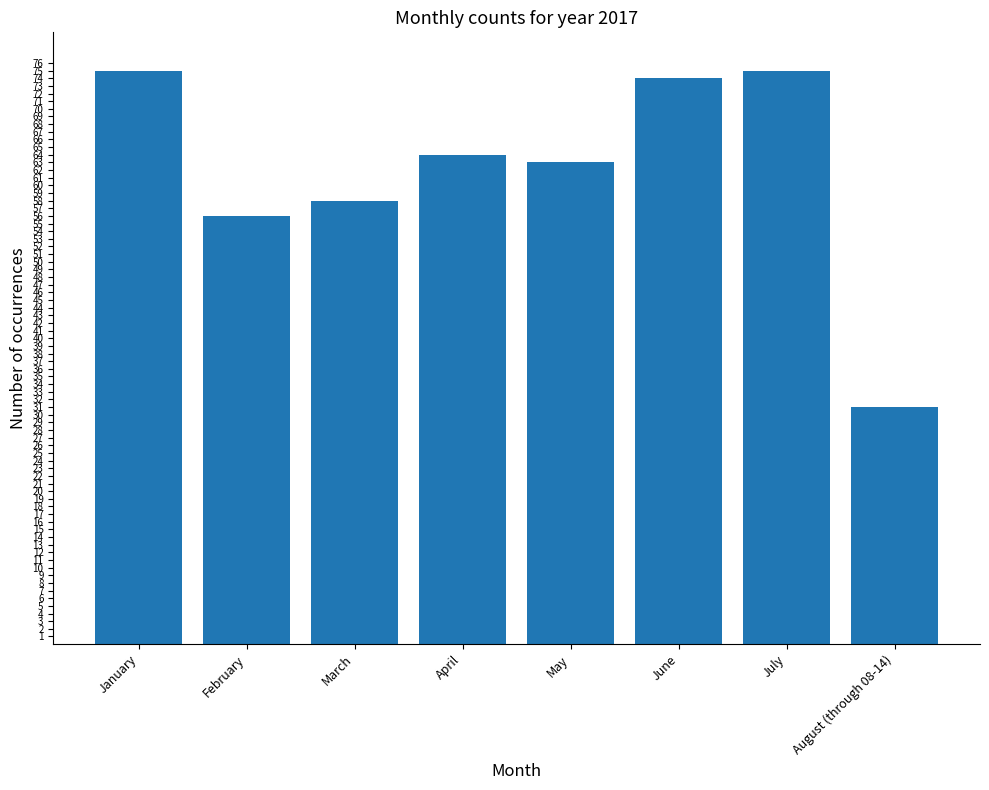

Does the chart contain any negative values?

No